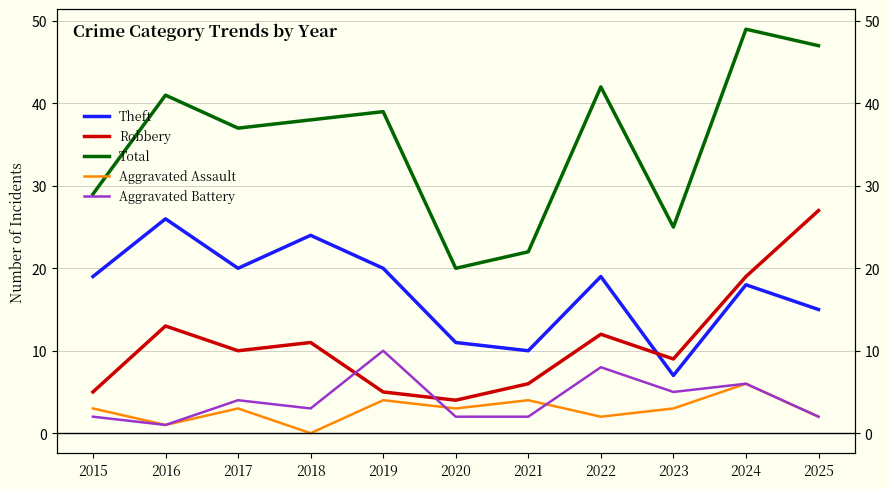

What is the difference between the Aggravated Battery values at 2018 and 2022?

5